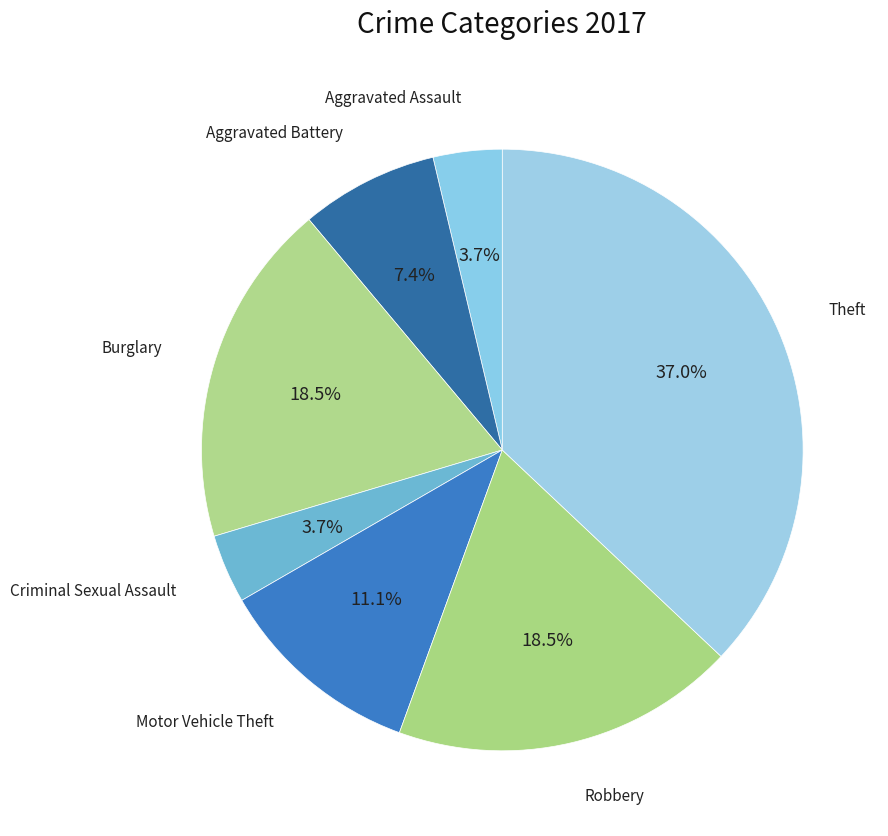

Is there a majority slice in this chart?

No